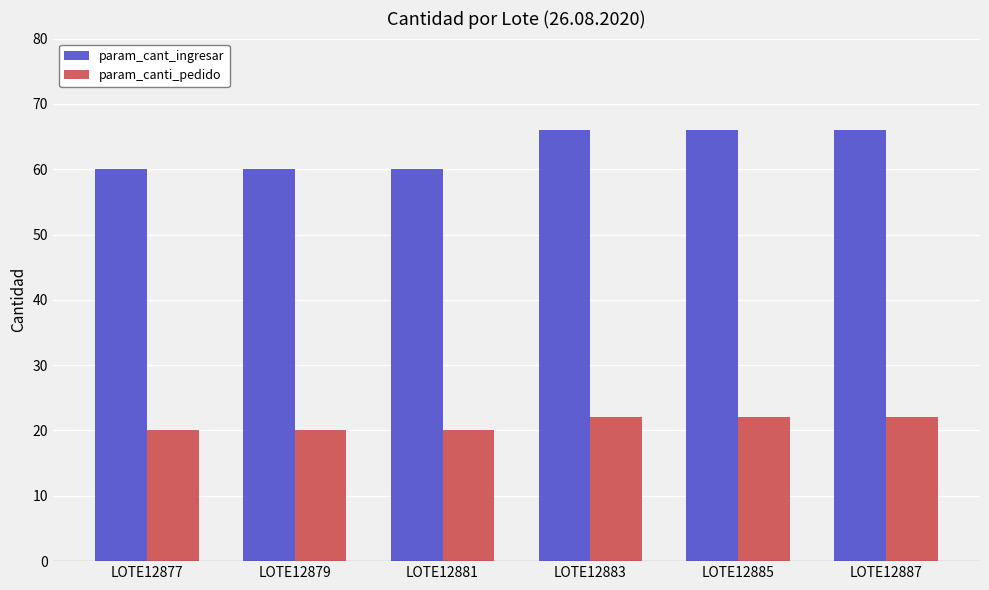

Rank the series at LOTE12877 from lowest to highest value.

param_canti_pedido, param_cant_ingresar